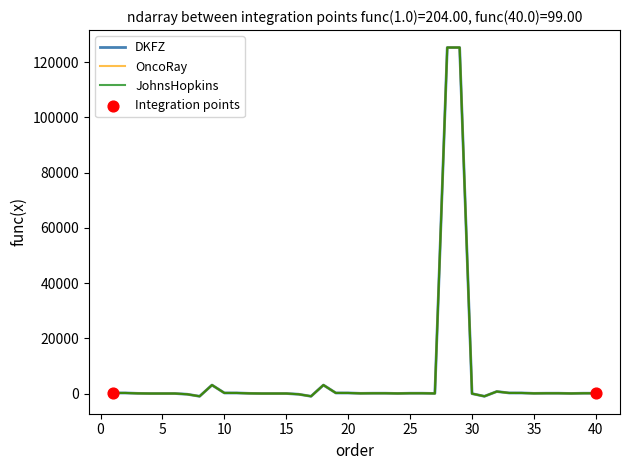

At how many categories does at least one series exceed 74282?

2